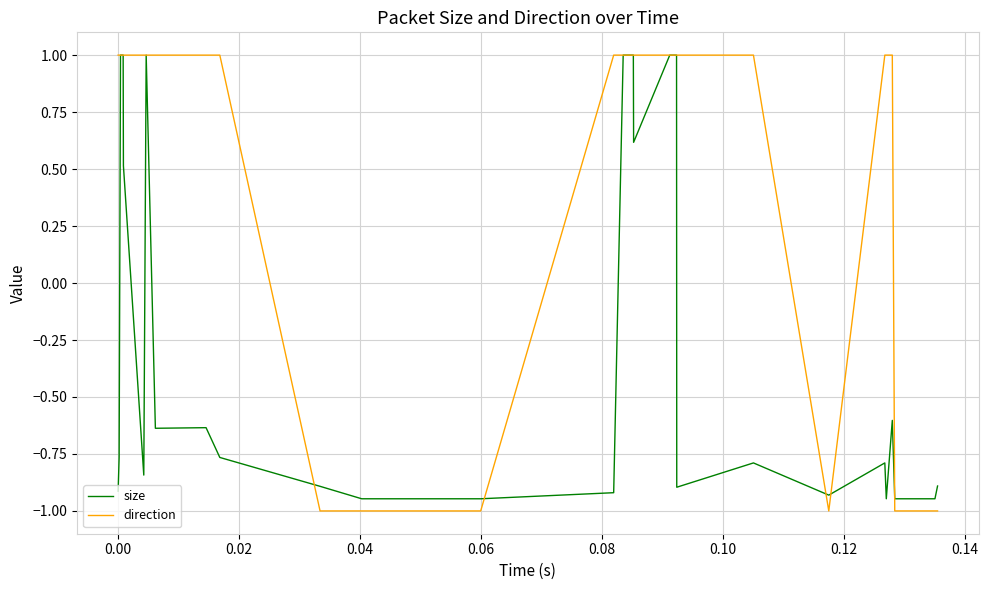

List the series in order of their overall mean, lowest first.

size, direction